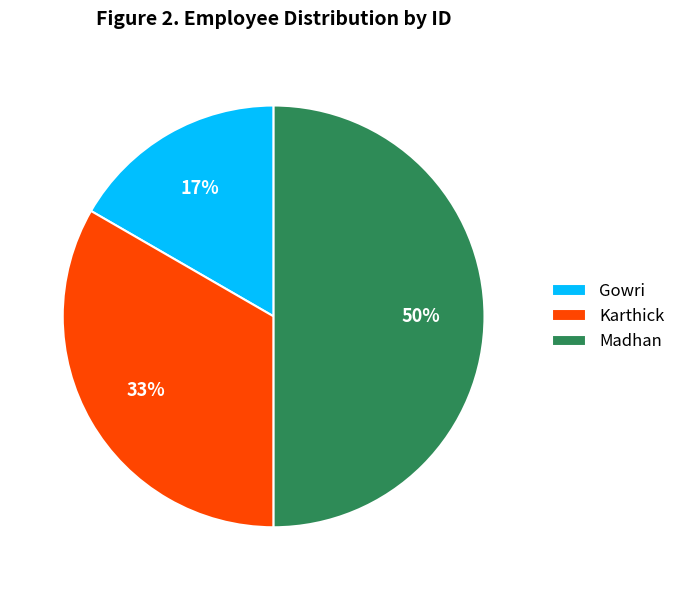

How many slices are in this pie chart?

3